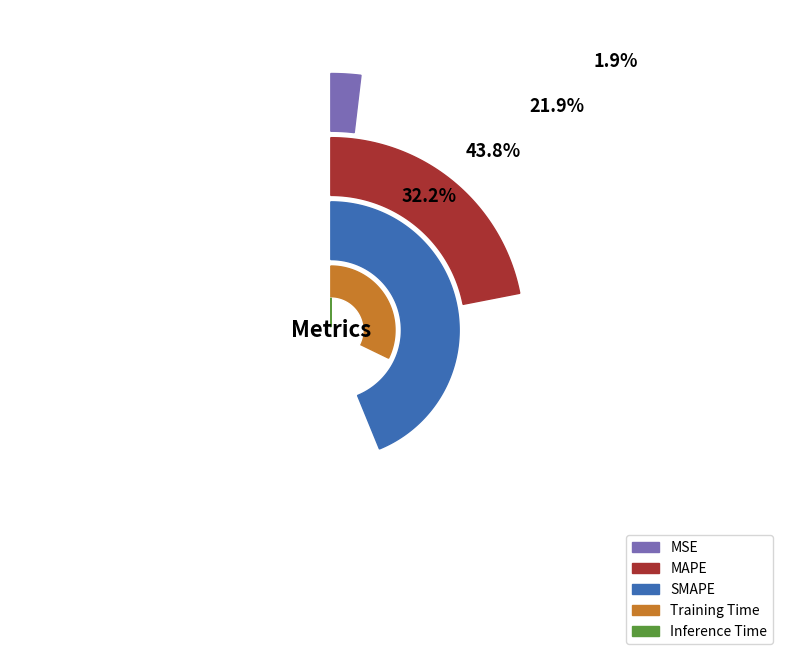

How much of the chart is everything except Training Time?

67.8%